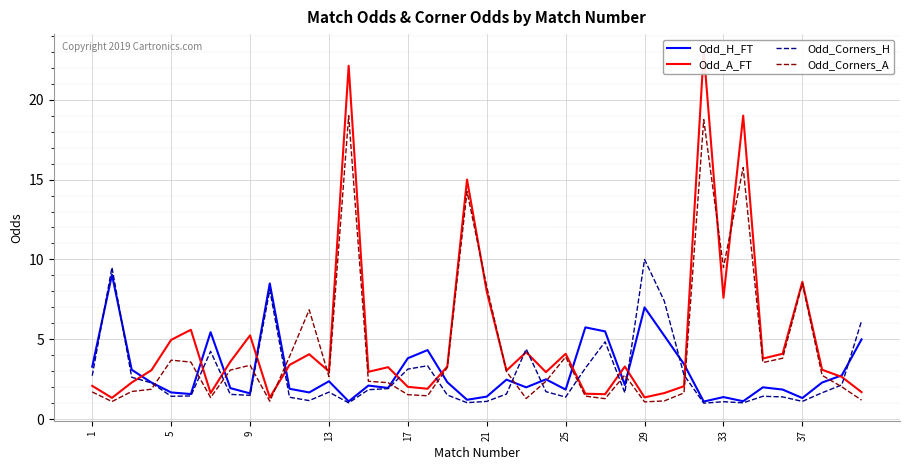

What is the lowest value of the Odd_Corners_A series?

1.1